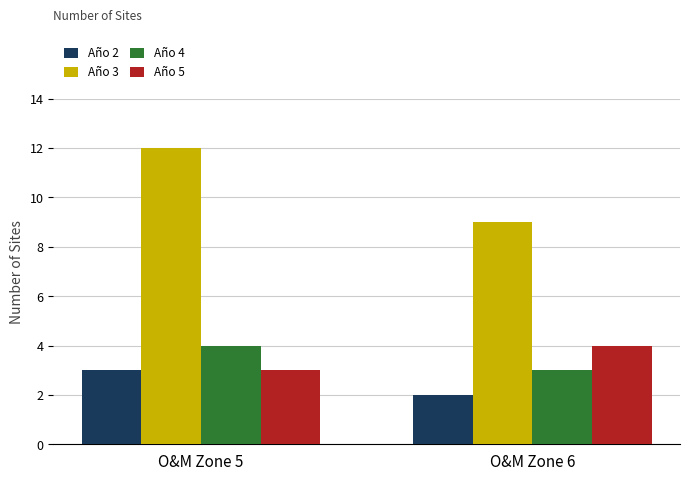

How many bars are there in total?

8